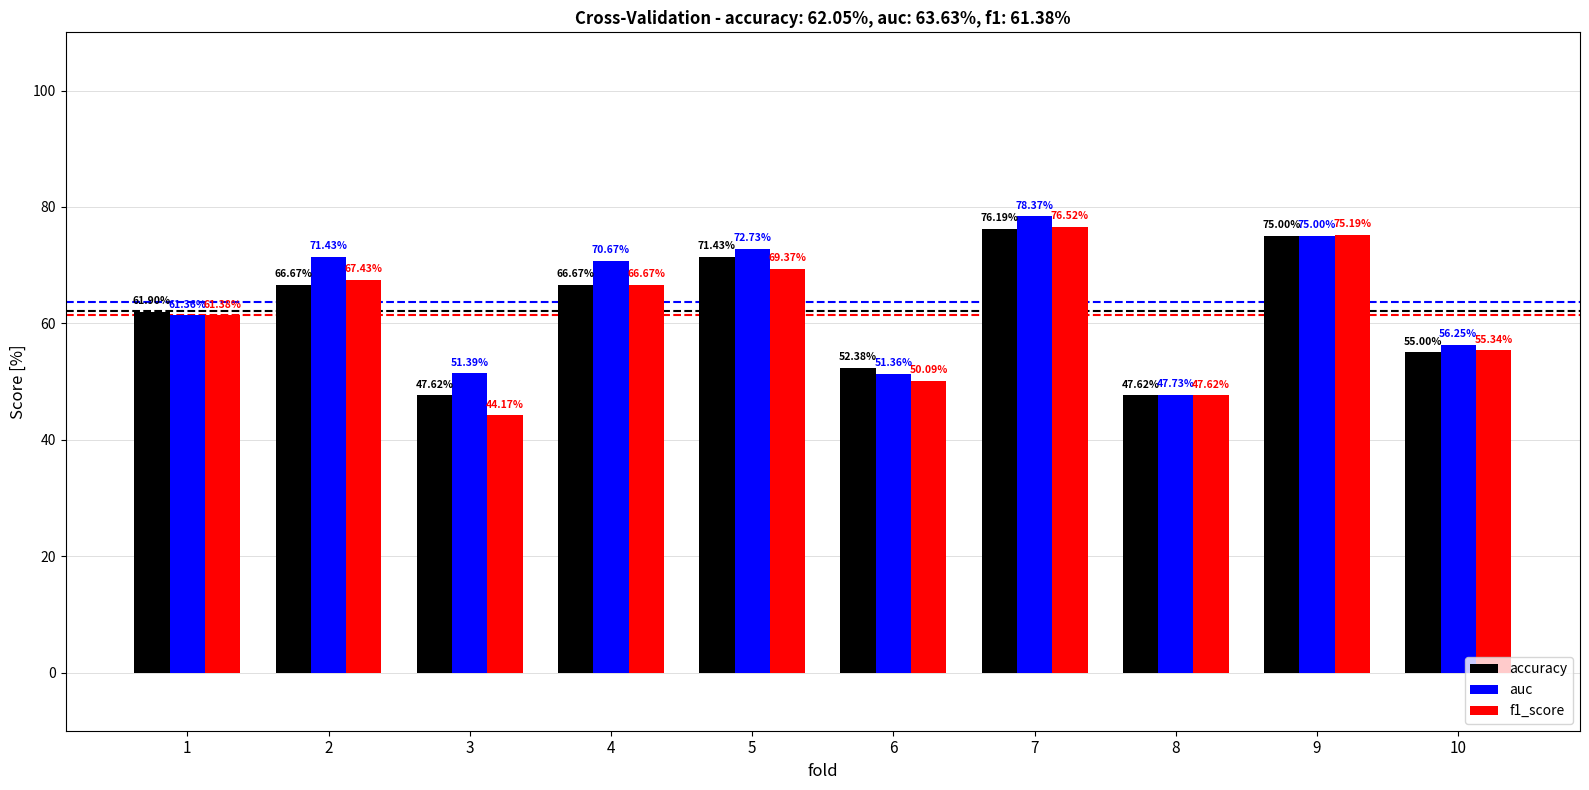

What is the sum of all f1_score values?

613.8